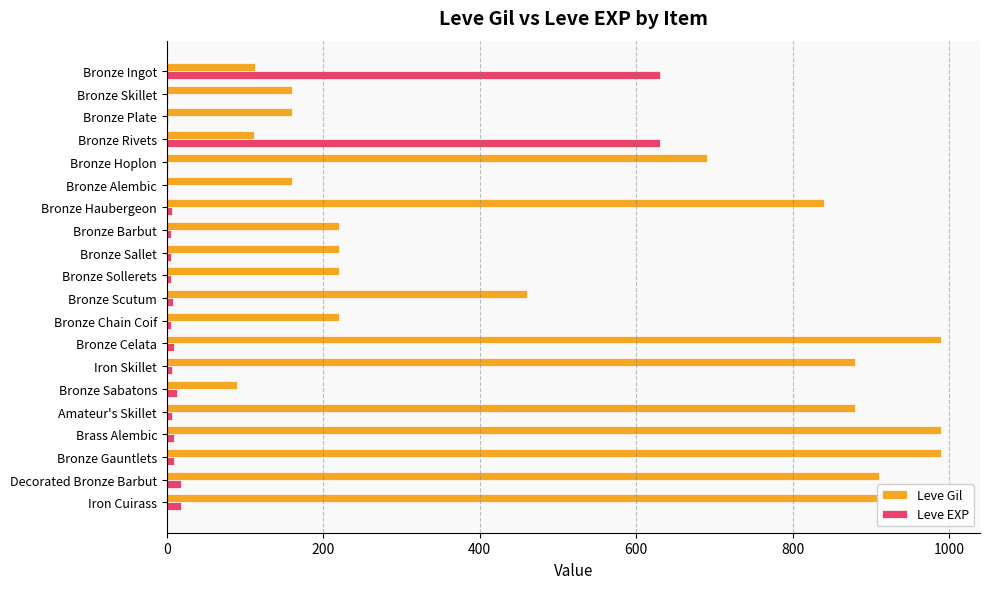

Where is Leve Gil nearest to the value 540?

Bronze Scutum